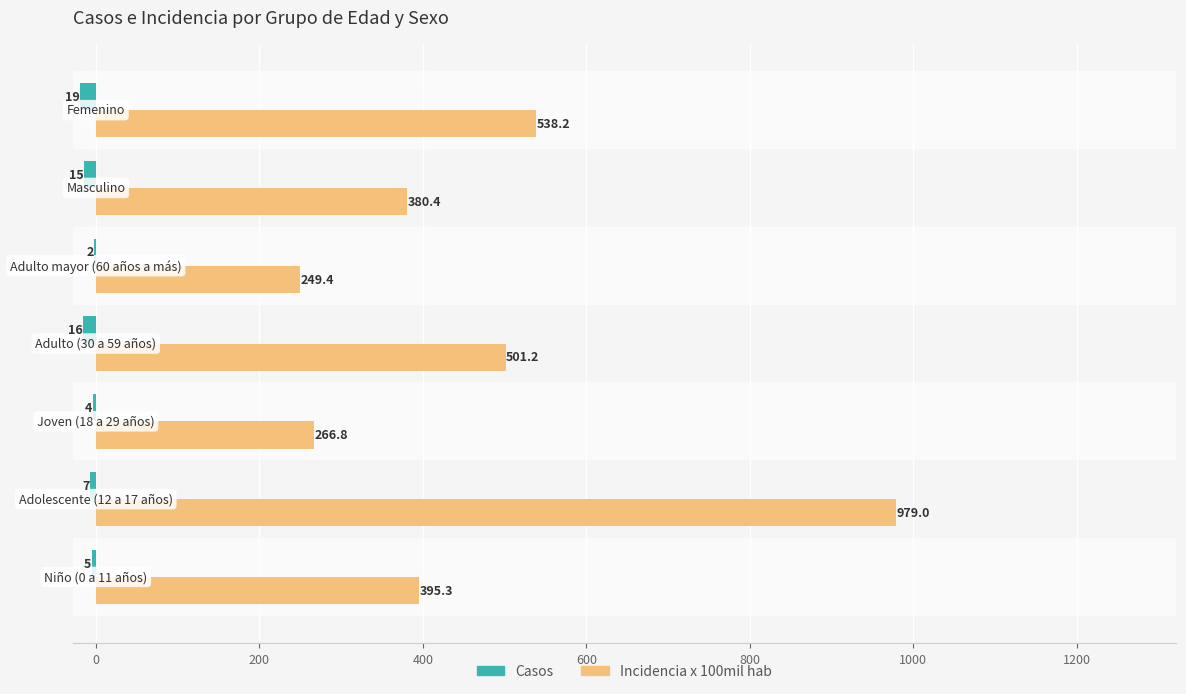

What is the maximum value for Incidencia x 100mil hab?

979.0